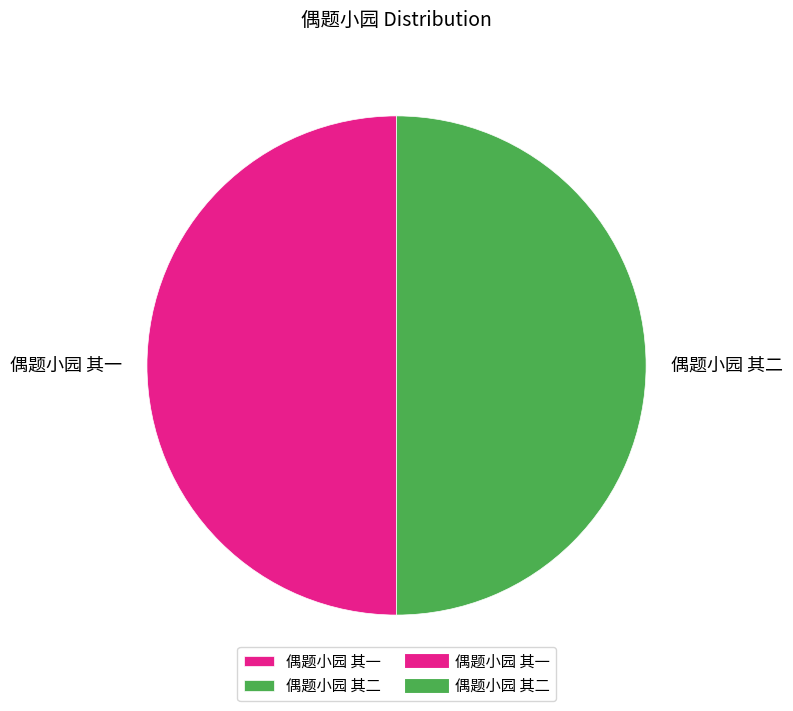

Approximately how many times larger is the value at 偶题小园 其一 compared to 偶题小园 其二?

1.0